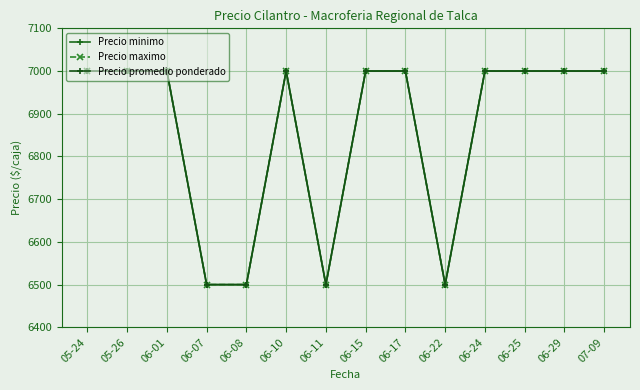

The Precio maximo series shows 4063 at 06-08. True or false?

False